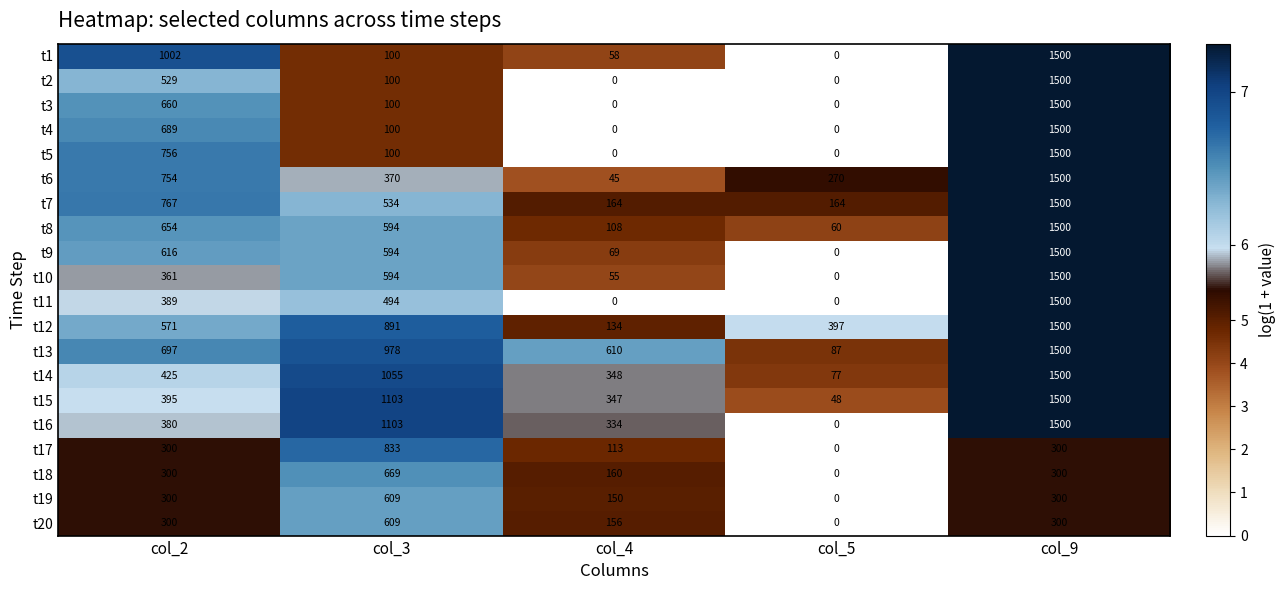

What is the total value across all series at col_5?

1103